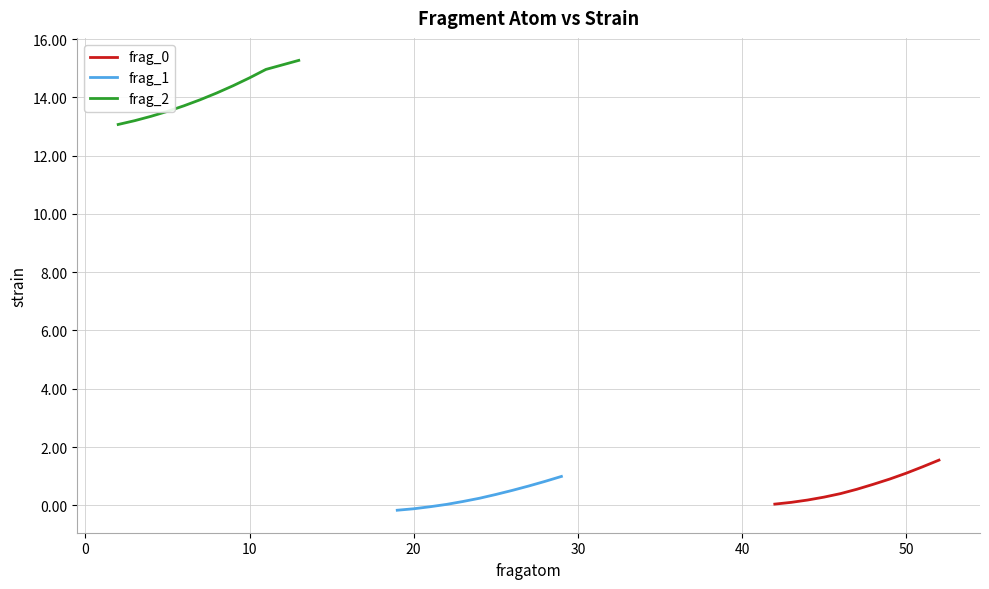

Which series has the widest spread of values?

frag_2